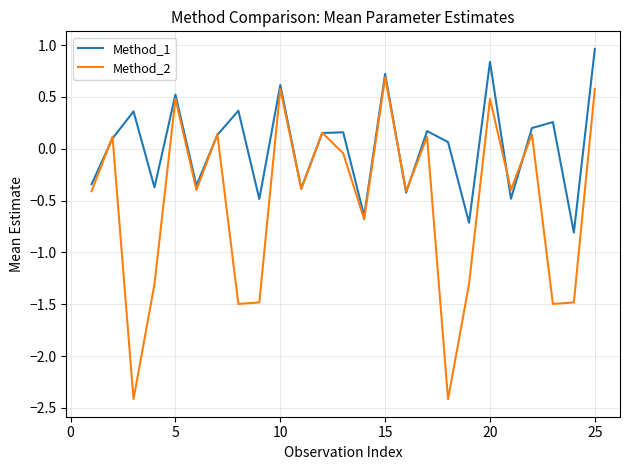

True or false: Method_1 and Method_2 intersect in this chart.

True